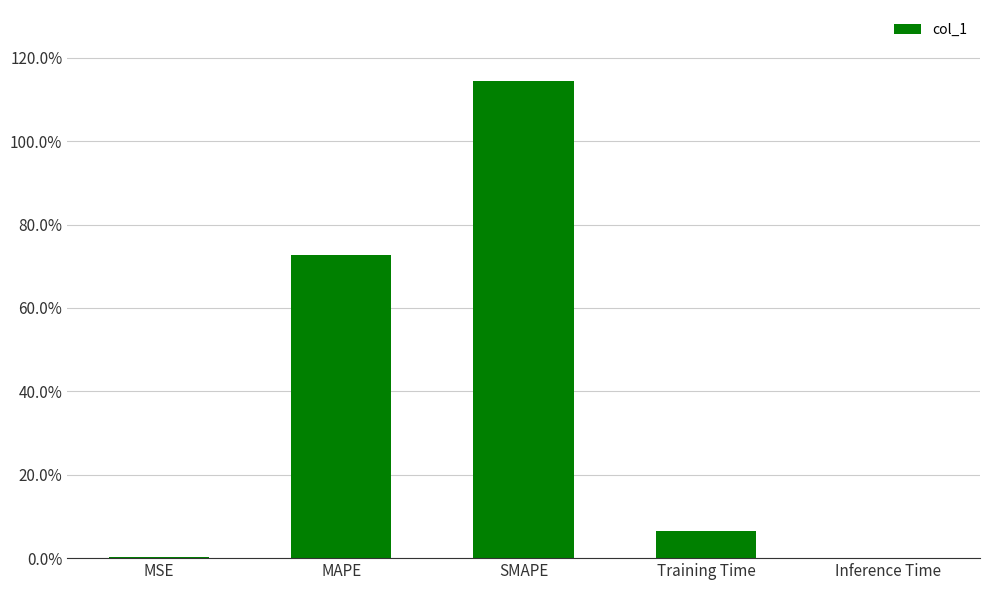

Is it true that the value at MAPE is 0.2?

False